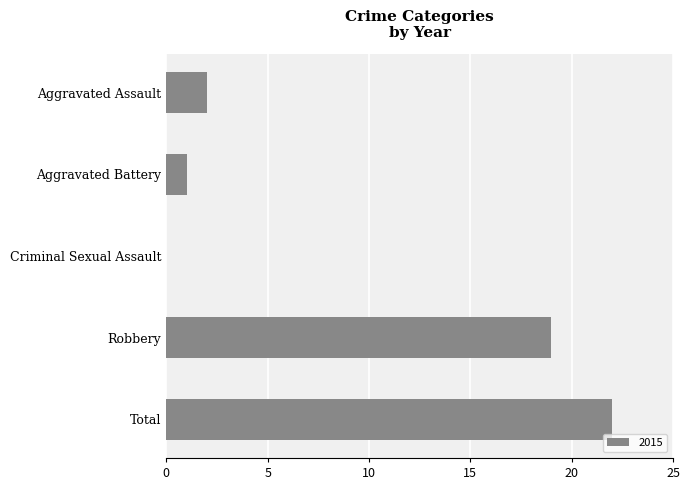

Are the bars horizontal?

Yes